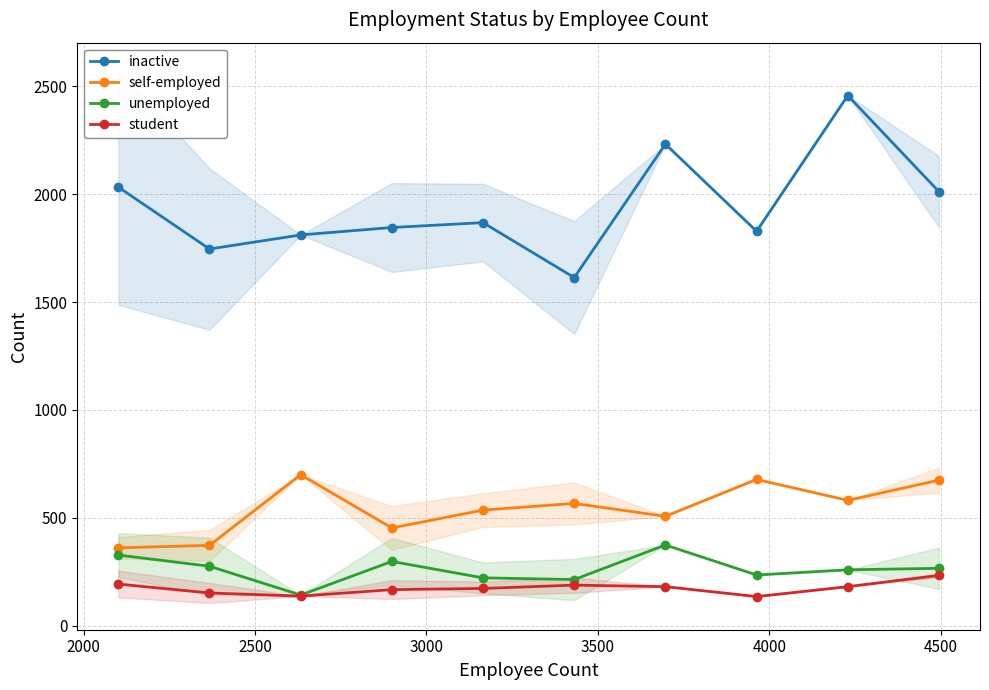

True or false: unemployed and self-employed cross at least once.

False